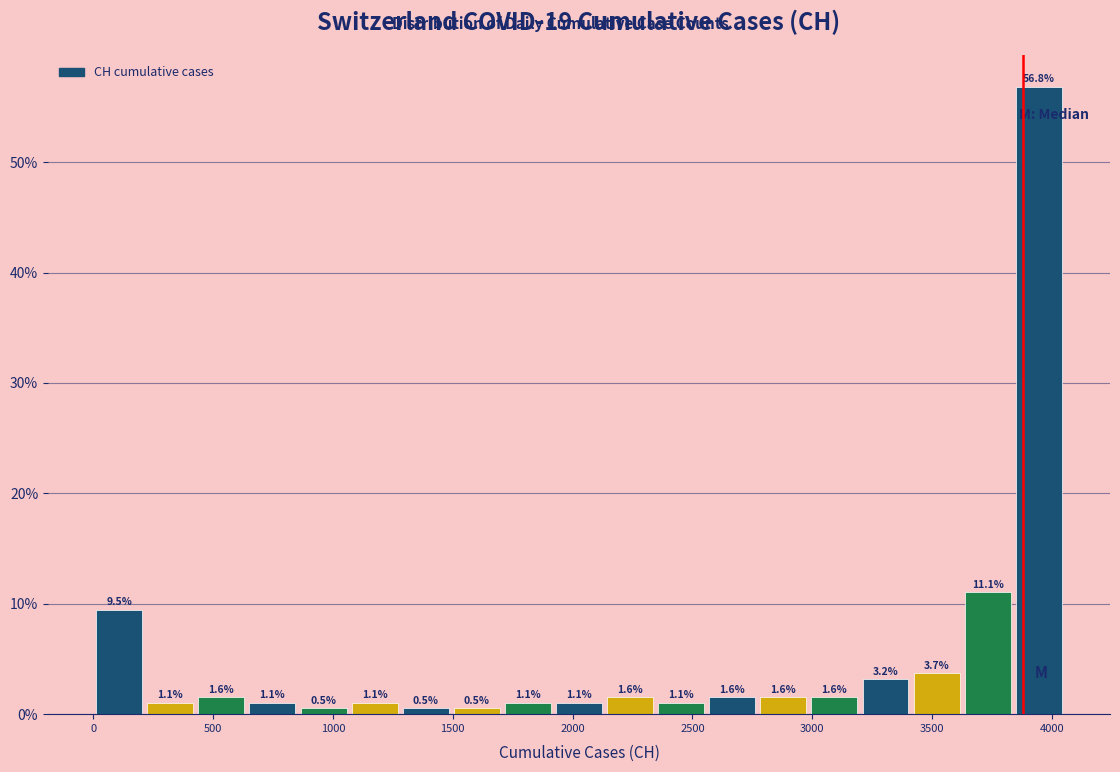

How tall is the bar that spans 3600 to 3850 on the x-axis? The bar edges are not printed on the chart, so give them approximately, as read against the axis.

11.1